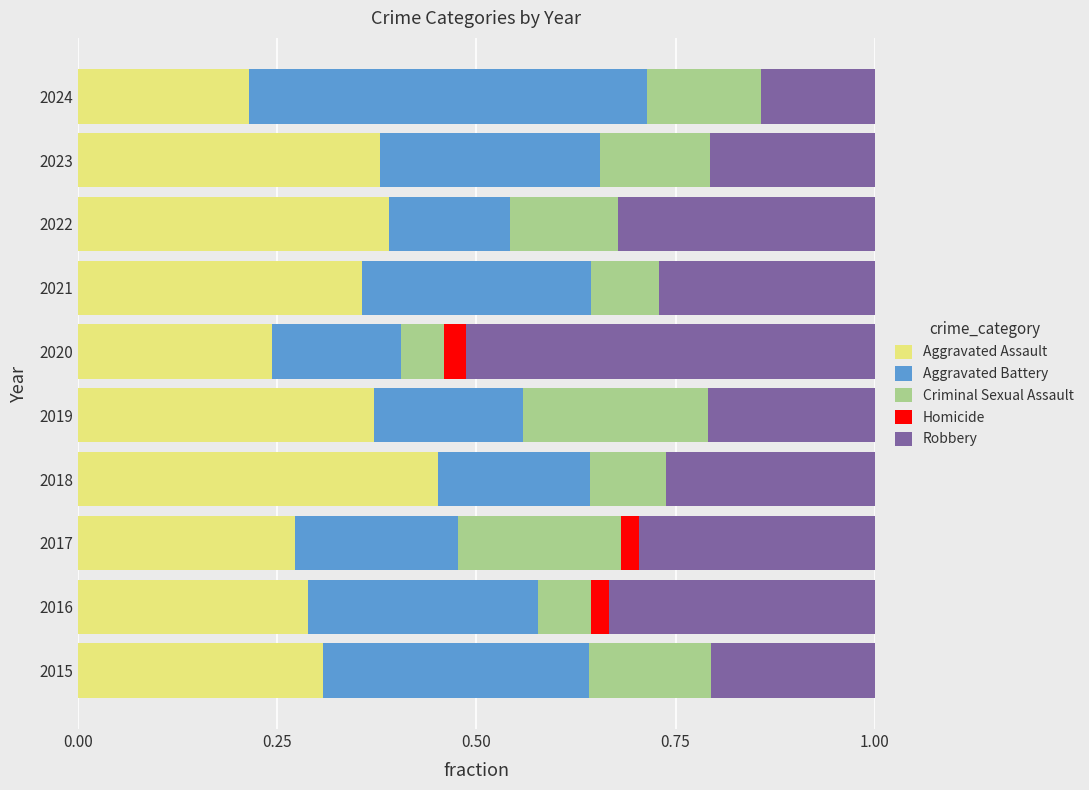

What is the total value across all series at 2018?

1.0